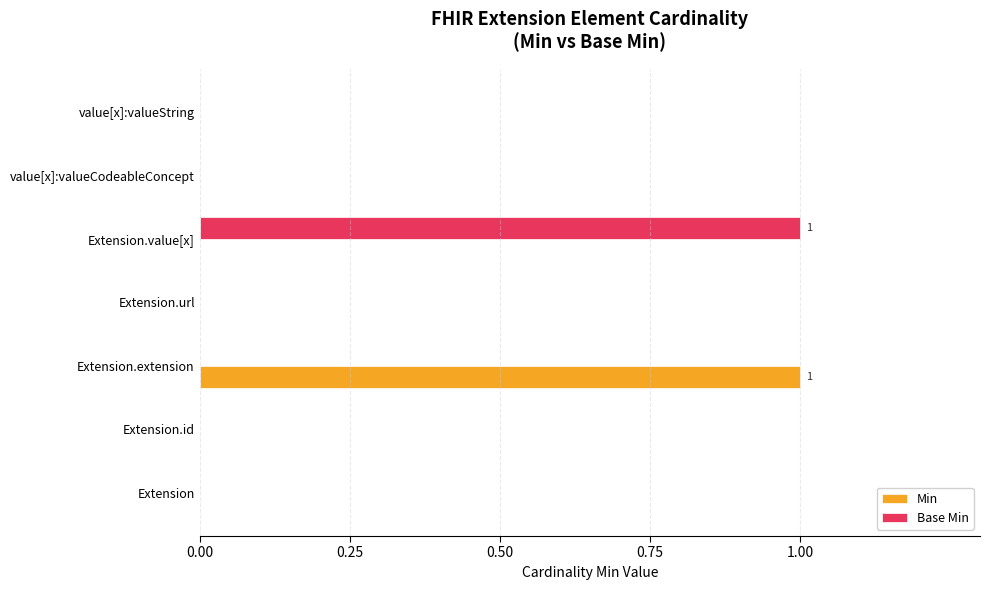

Which series changed the most between Extension.extension and value[x]:valueCodeableConcept?

Min